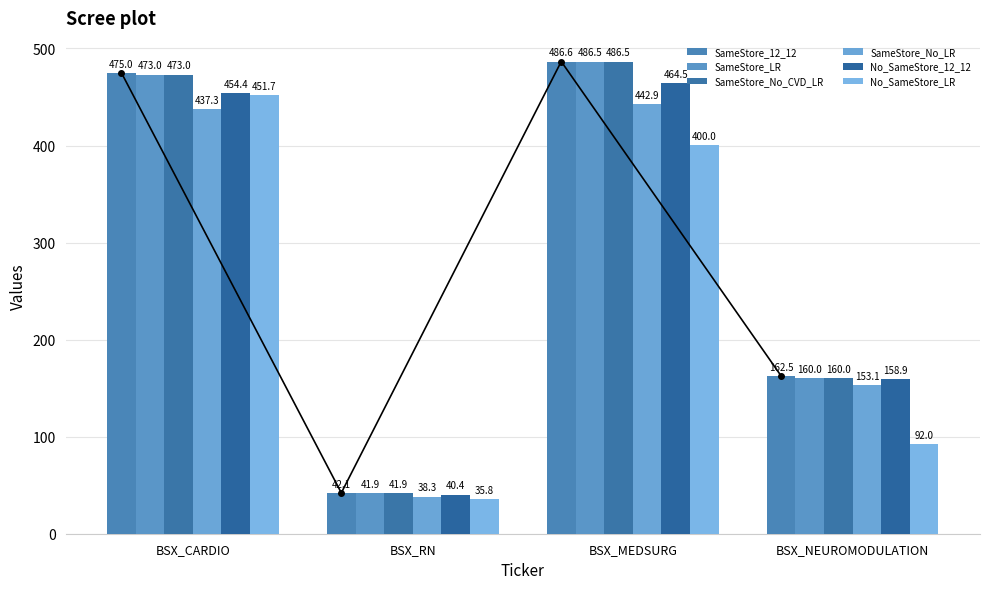

How many groups of bars are there?

4